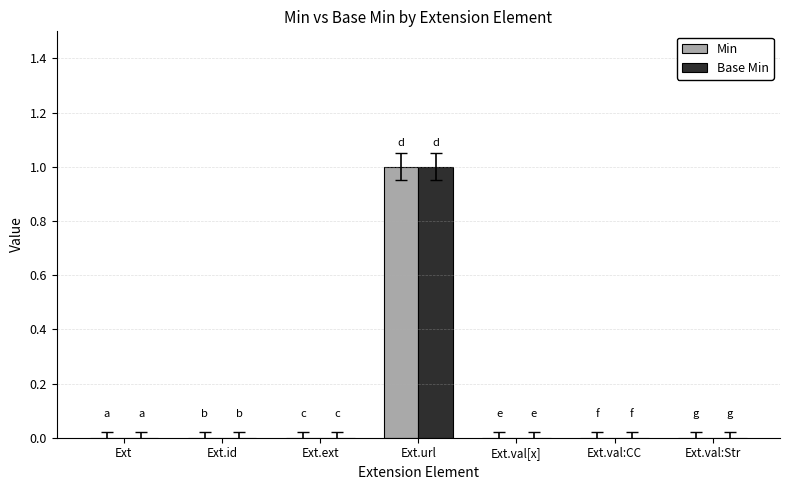

Which category has the highest value across all series?

Ext.url